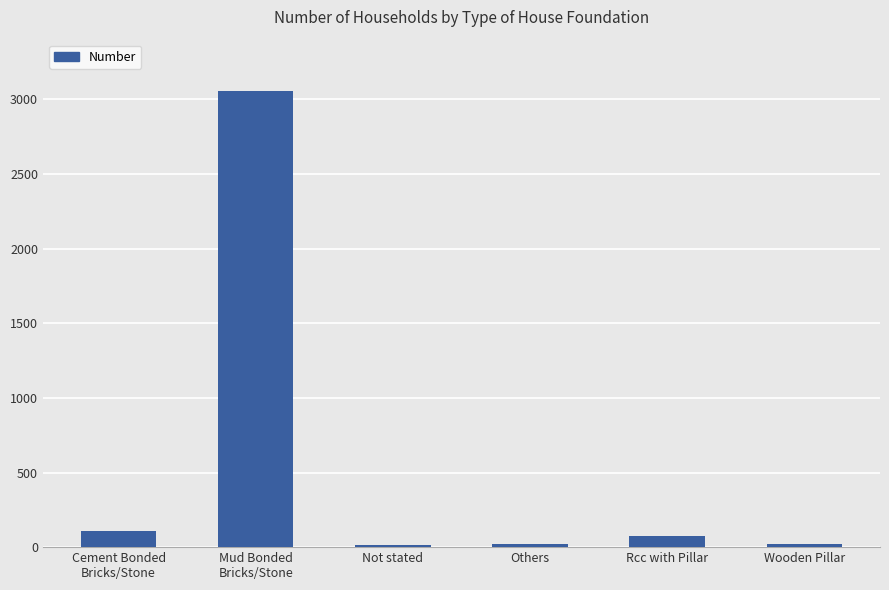

What is the difference between the maximum and minimum values?

3045